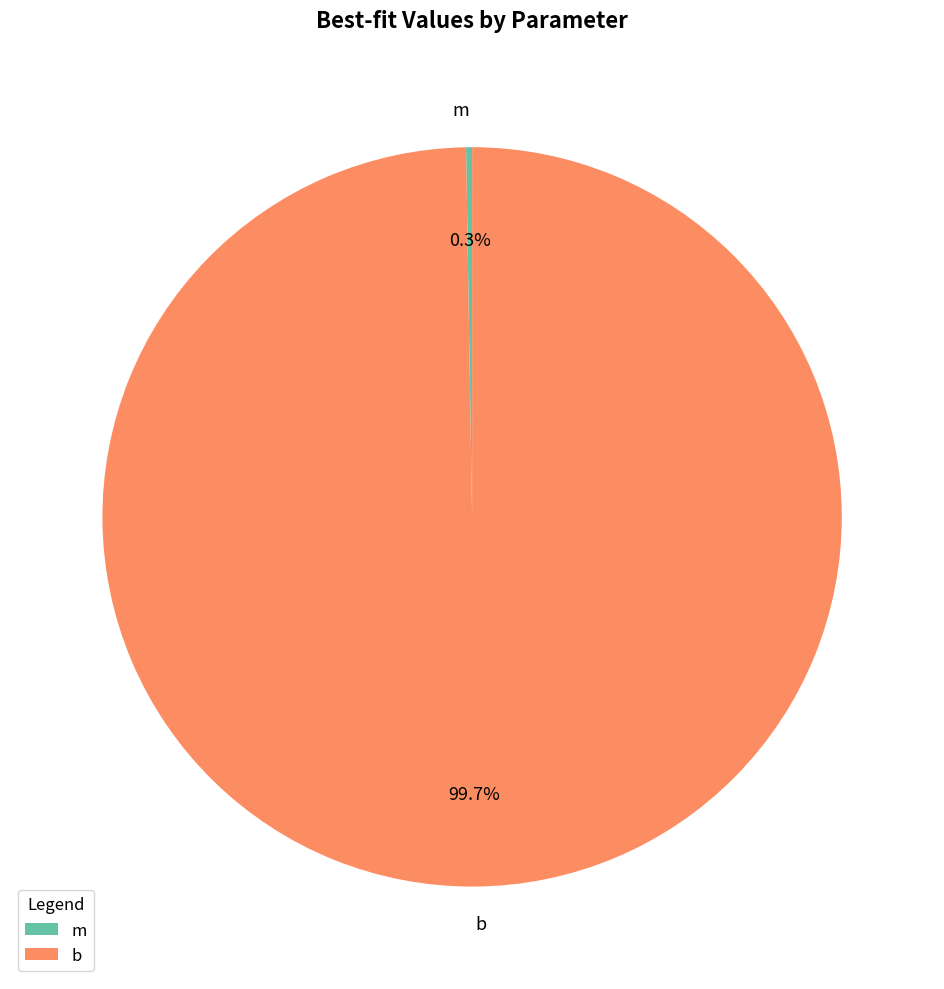

What is the largest slice in the pie chart?

b